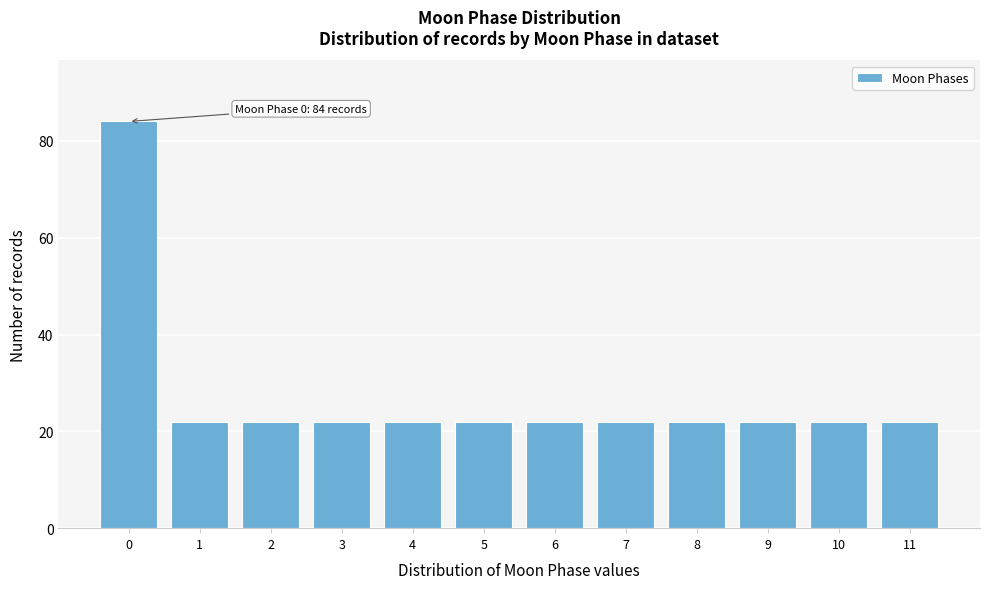

Reading left to right, what are all the values shown in this chart?

0=84	1=22	2=22	3=22	4=22	5=22	6=22	7=22	8=22	9=22	10=22	11=22